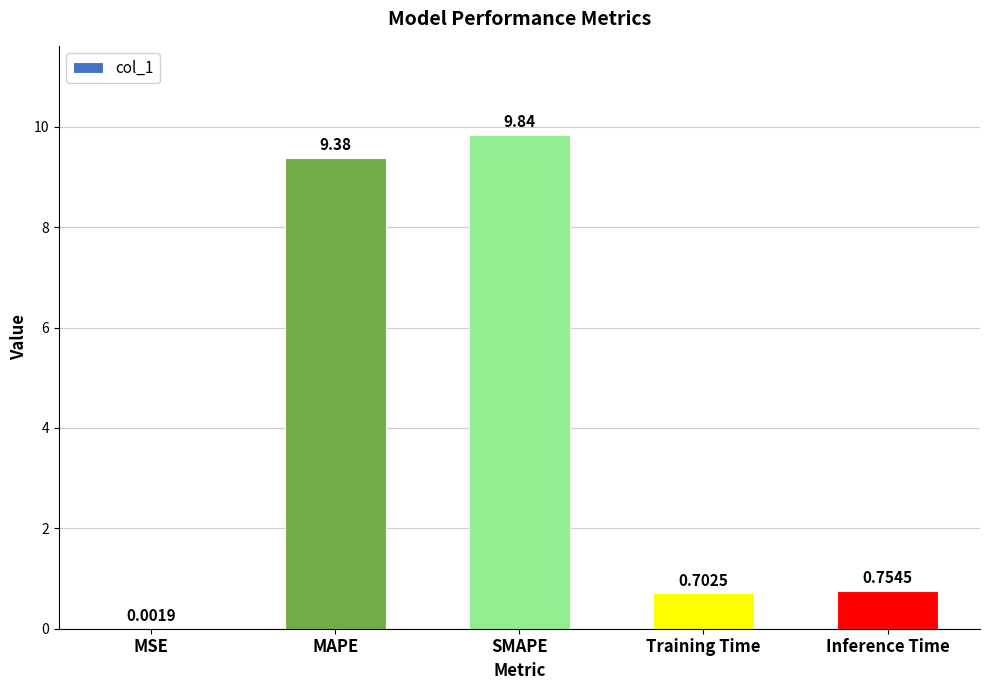

At which label is the value closest to 4?

Inference Time